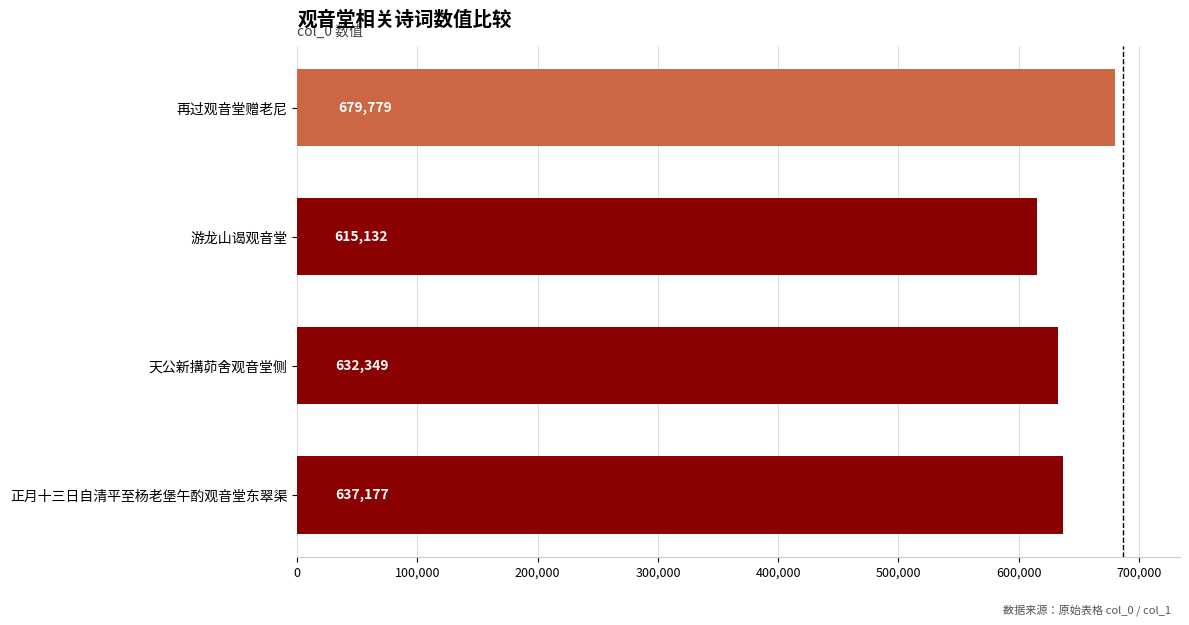

What is the difference between the maximum and minimum values?

64647